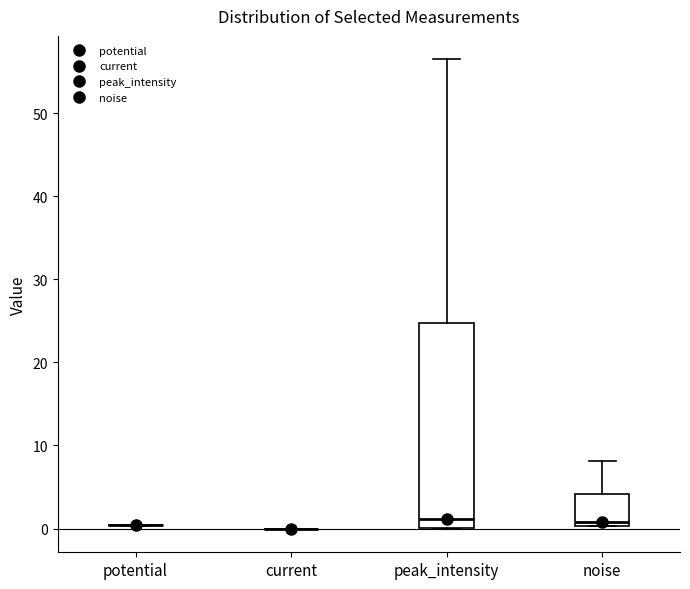

Which box is the tallest, from its lower edge to its upper edge?

peak_intensity